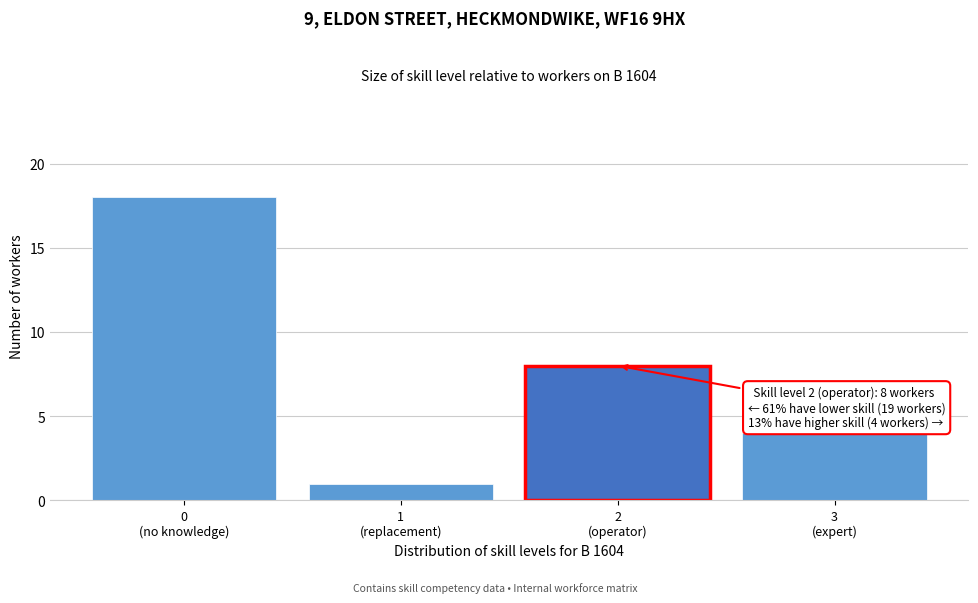

Reading right to left, extract all data points from this chart.

4	8	1	18